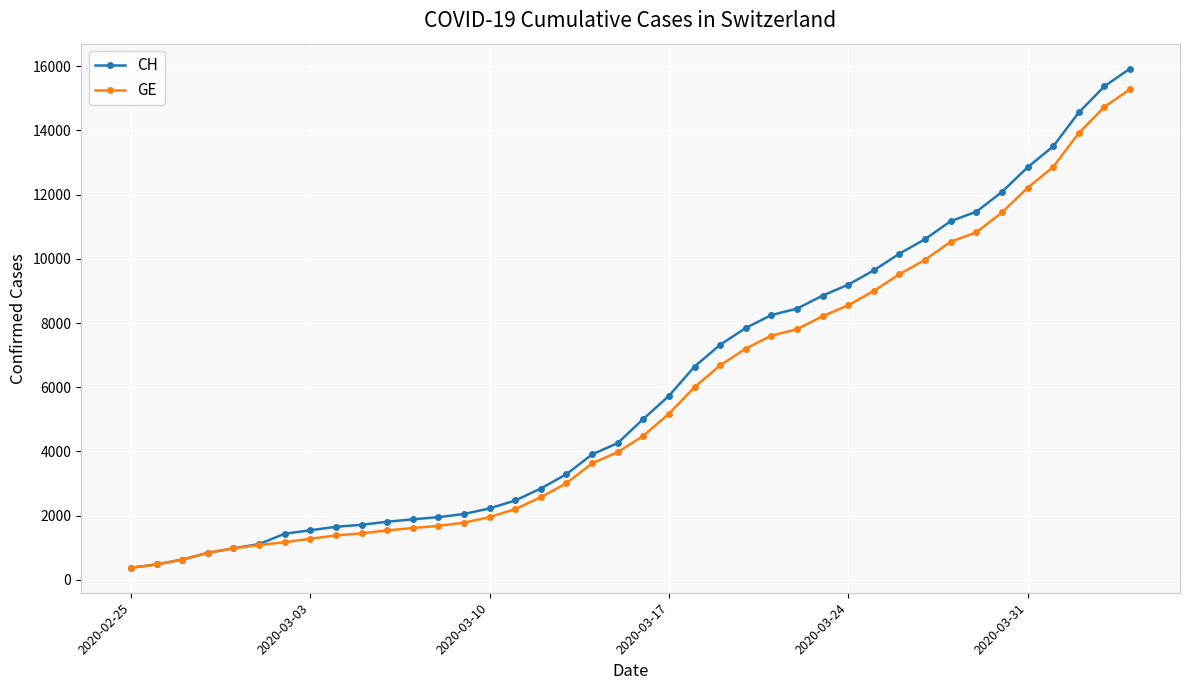

What is the minimum value for GE?

375